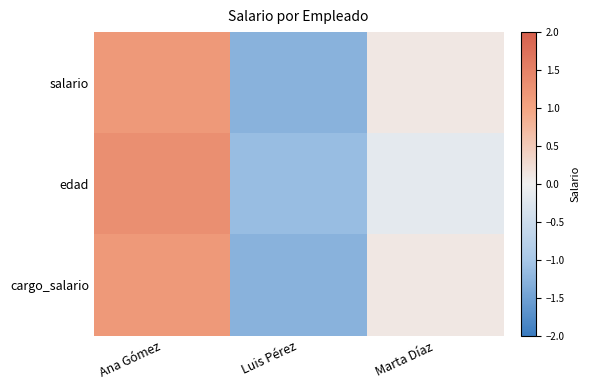

At how many categories does at least one series exceed 1?

1